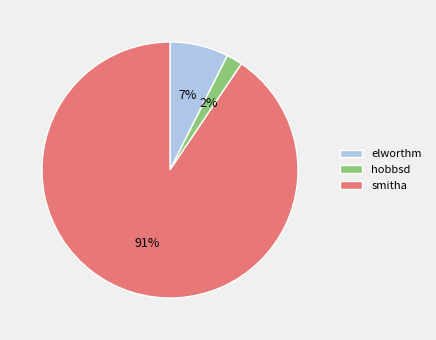

Does elworthm represent more than half of the total?

No